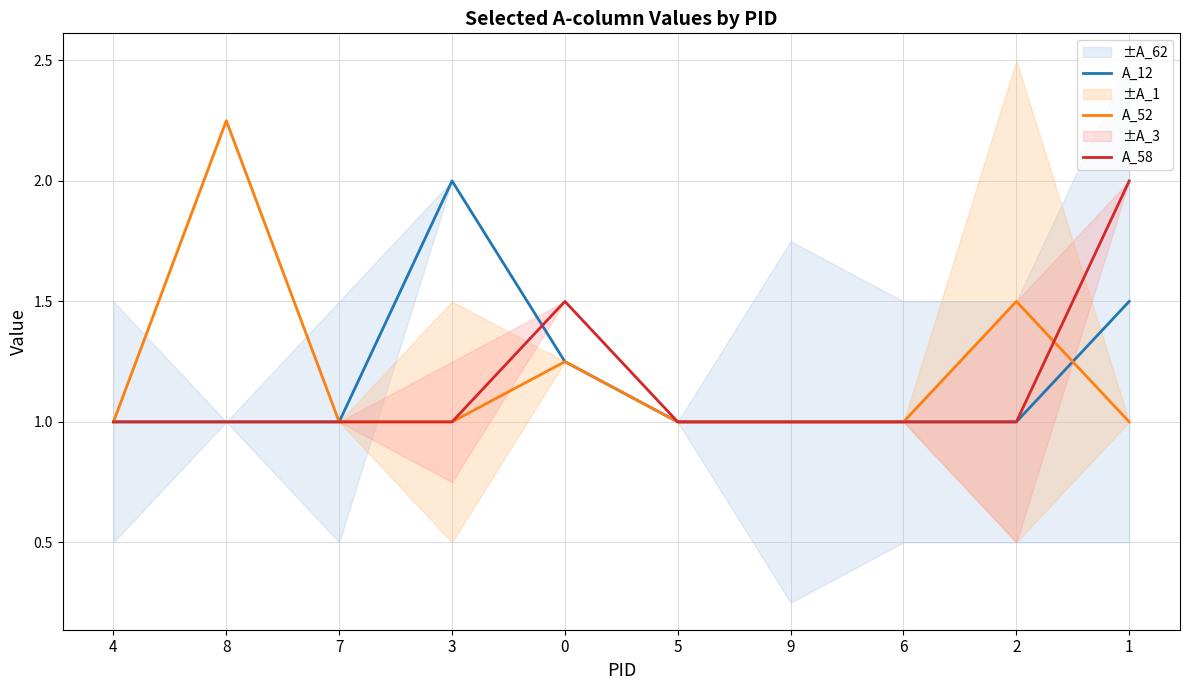

What is the value of the A_58 point at the 3rd from the left?

1.0